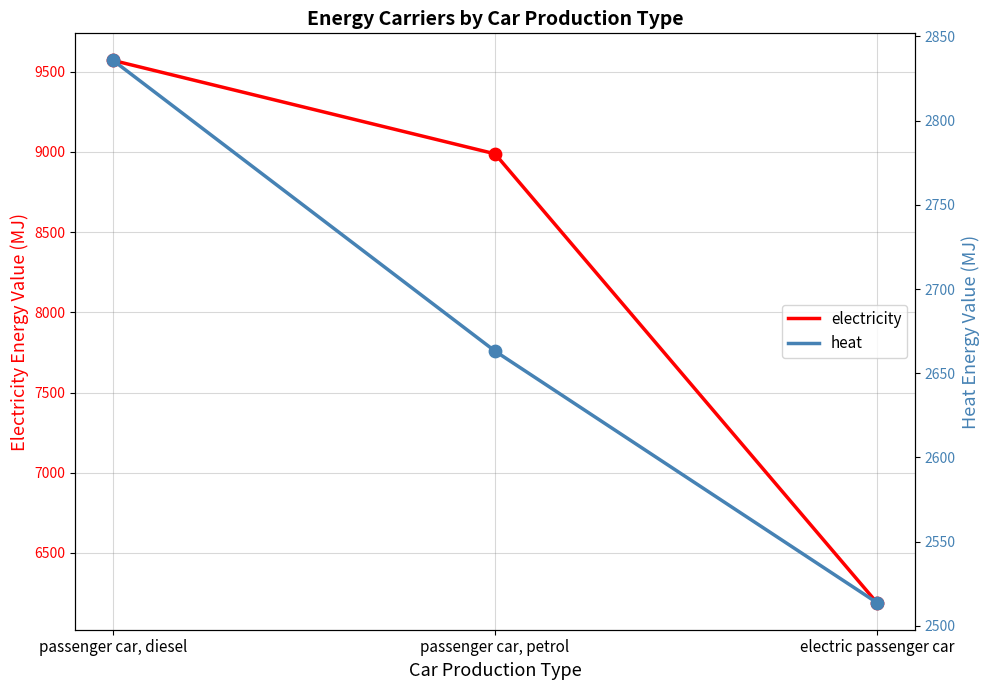

Which series contains the lowest Y value?

heat